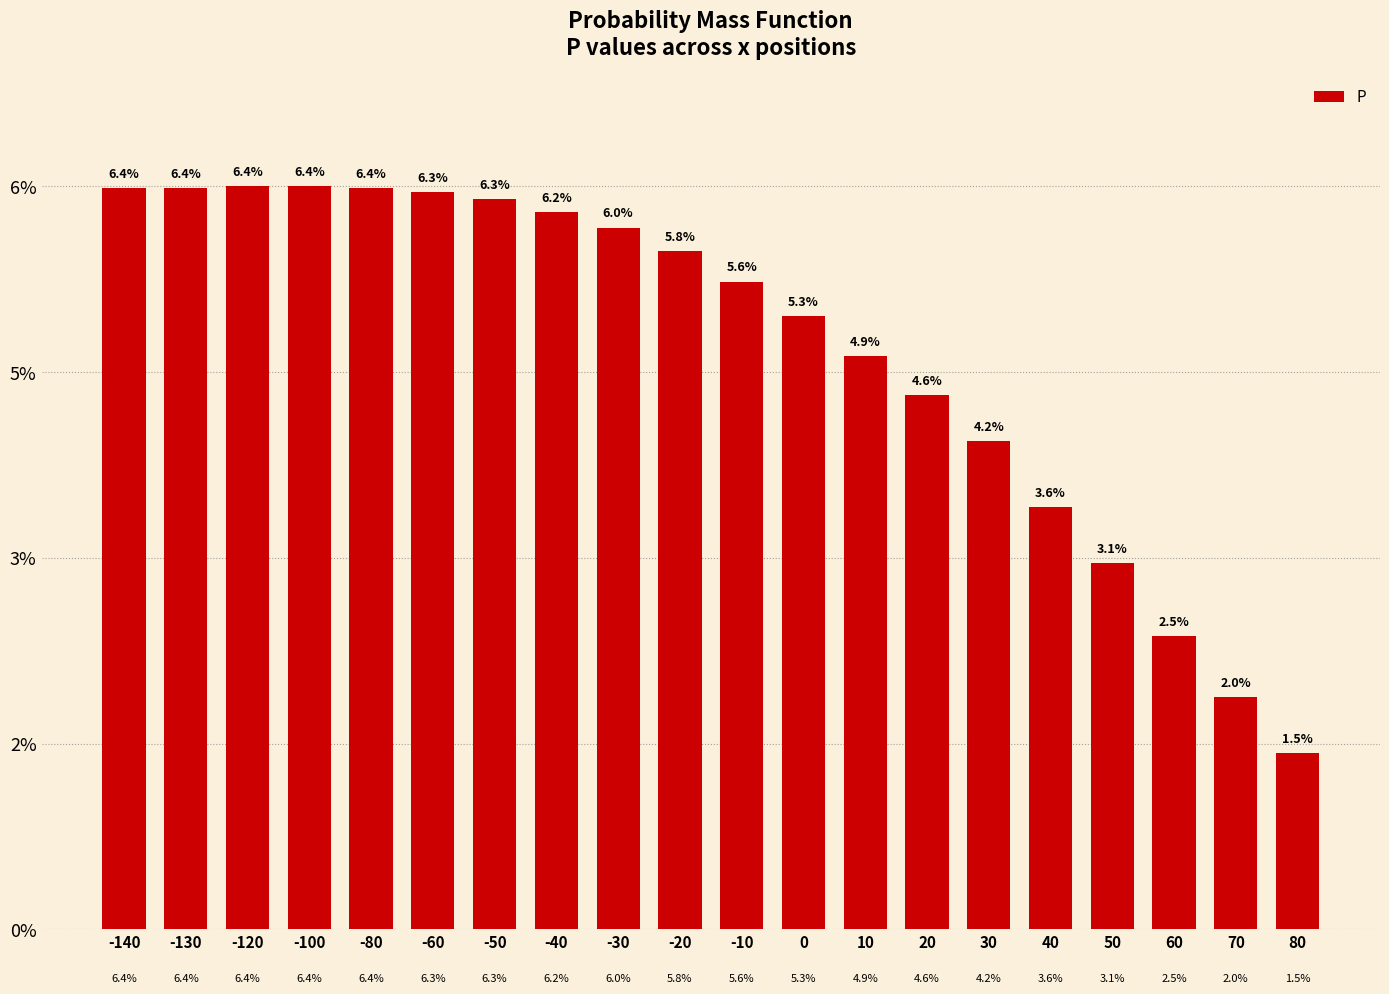

Are the bars horizontal?

No